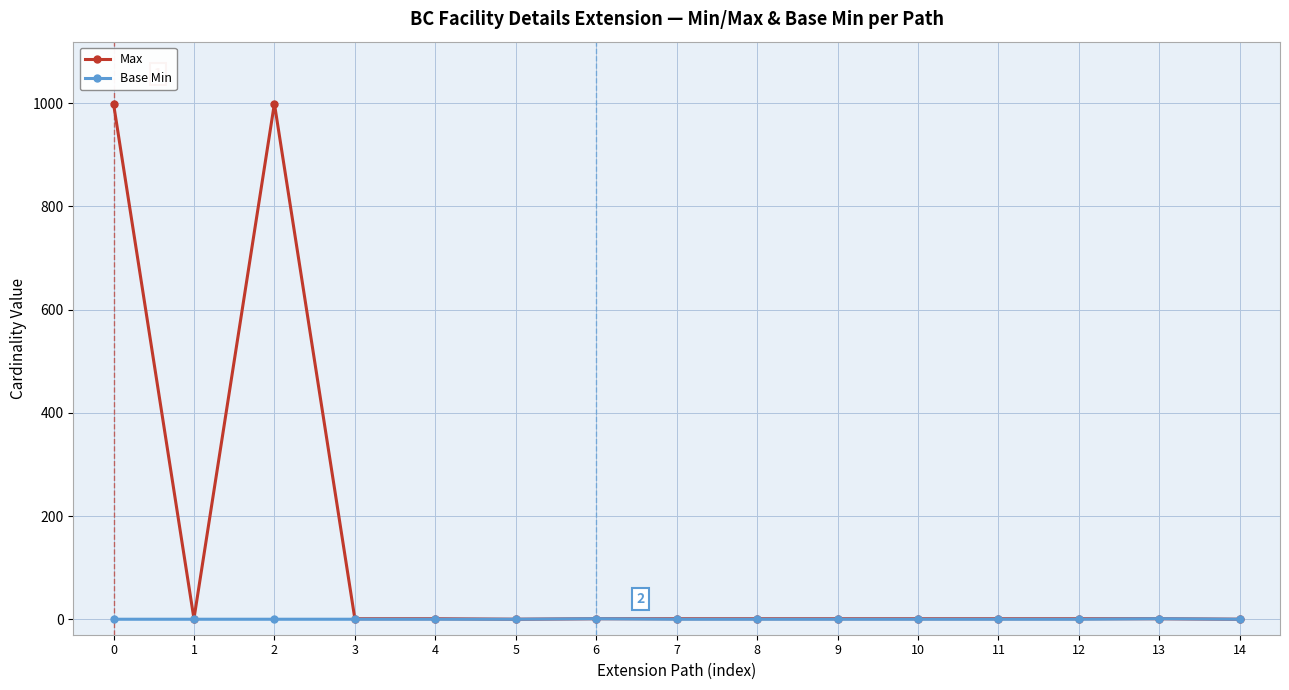

What is the highest value of the Max series?

999